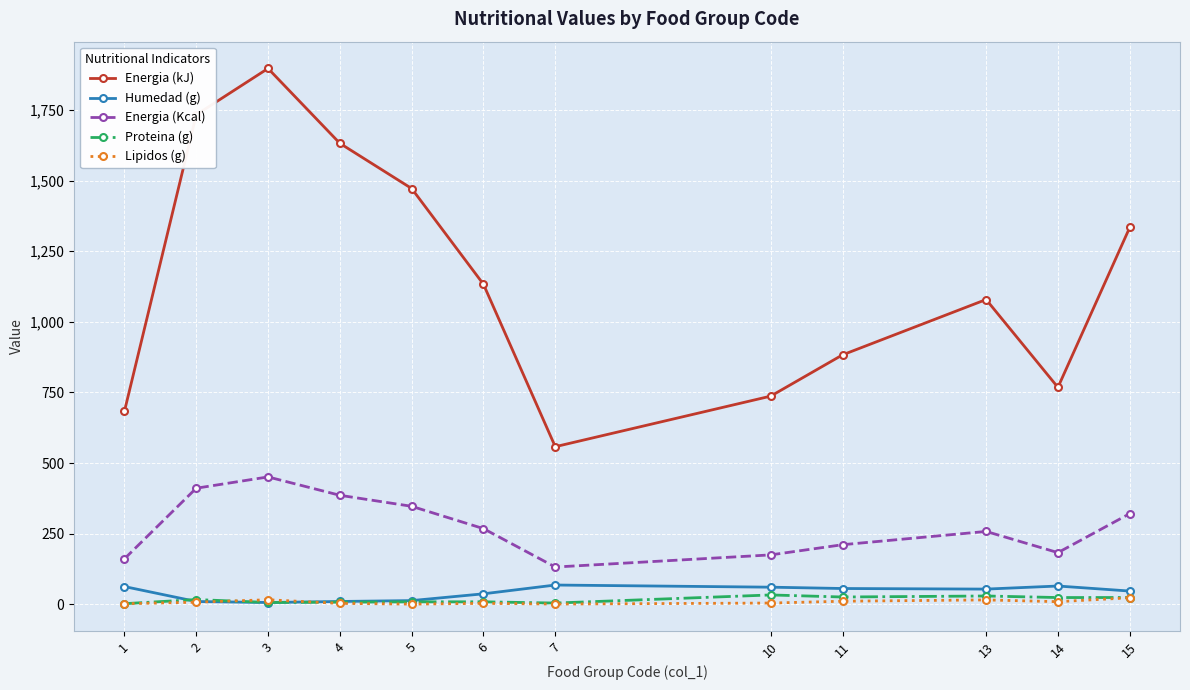

What is the difference between the maximum and minimum values in the Energia (kJ) series?

1339.0